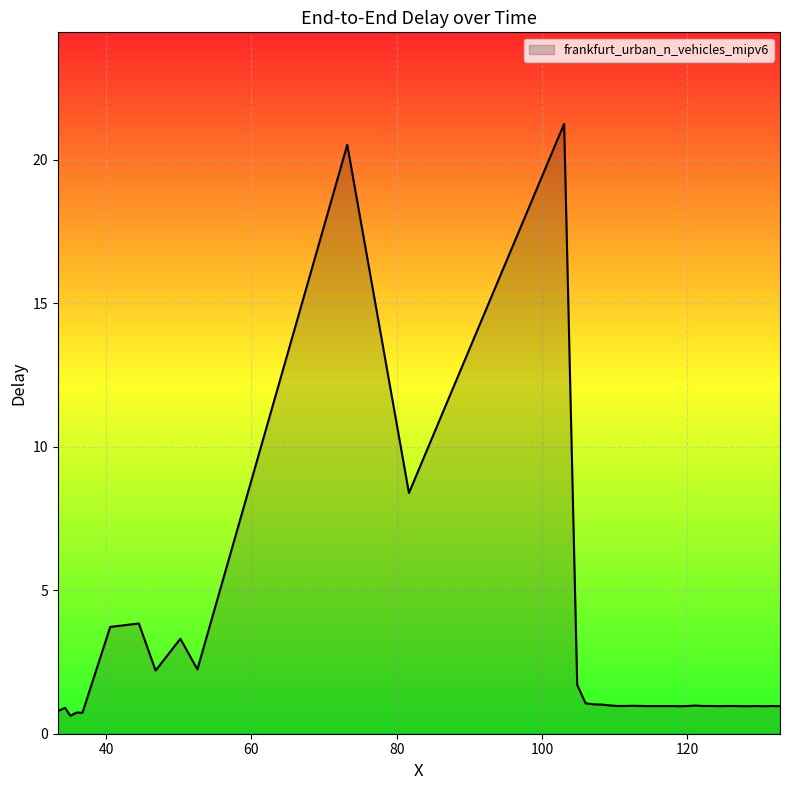

What is the average value?

2.4